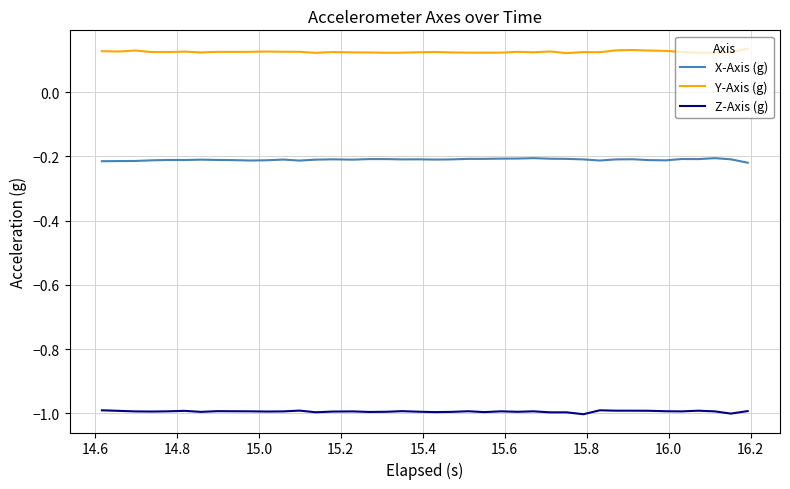

True or false: Z-Axis (g) and X-Axis (g) intersect in this chart.

False